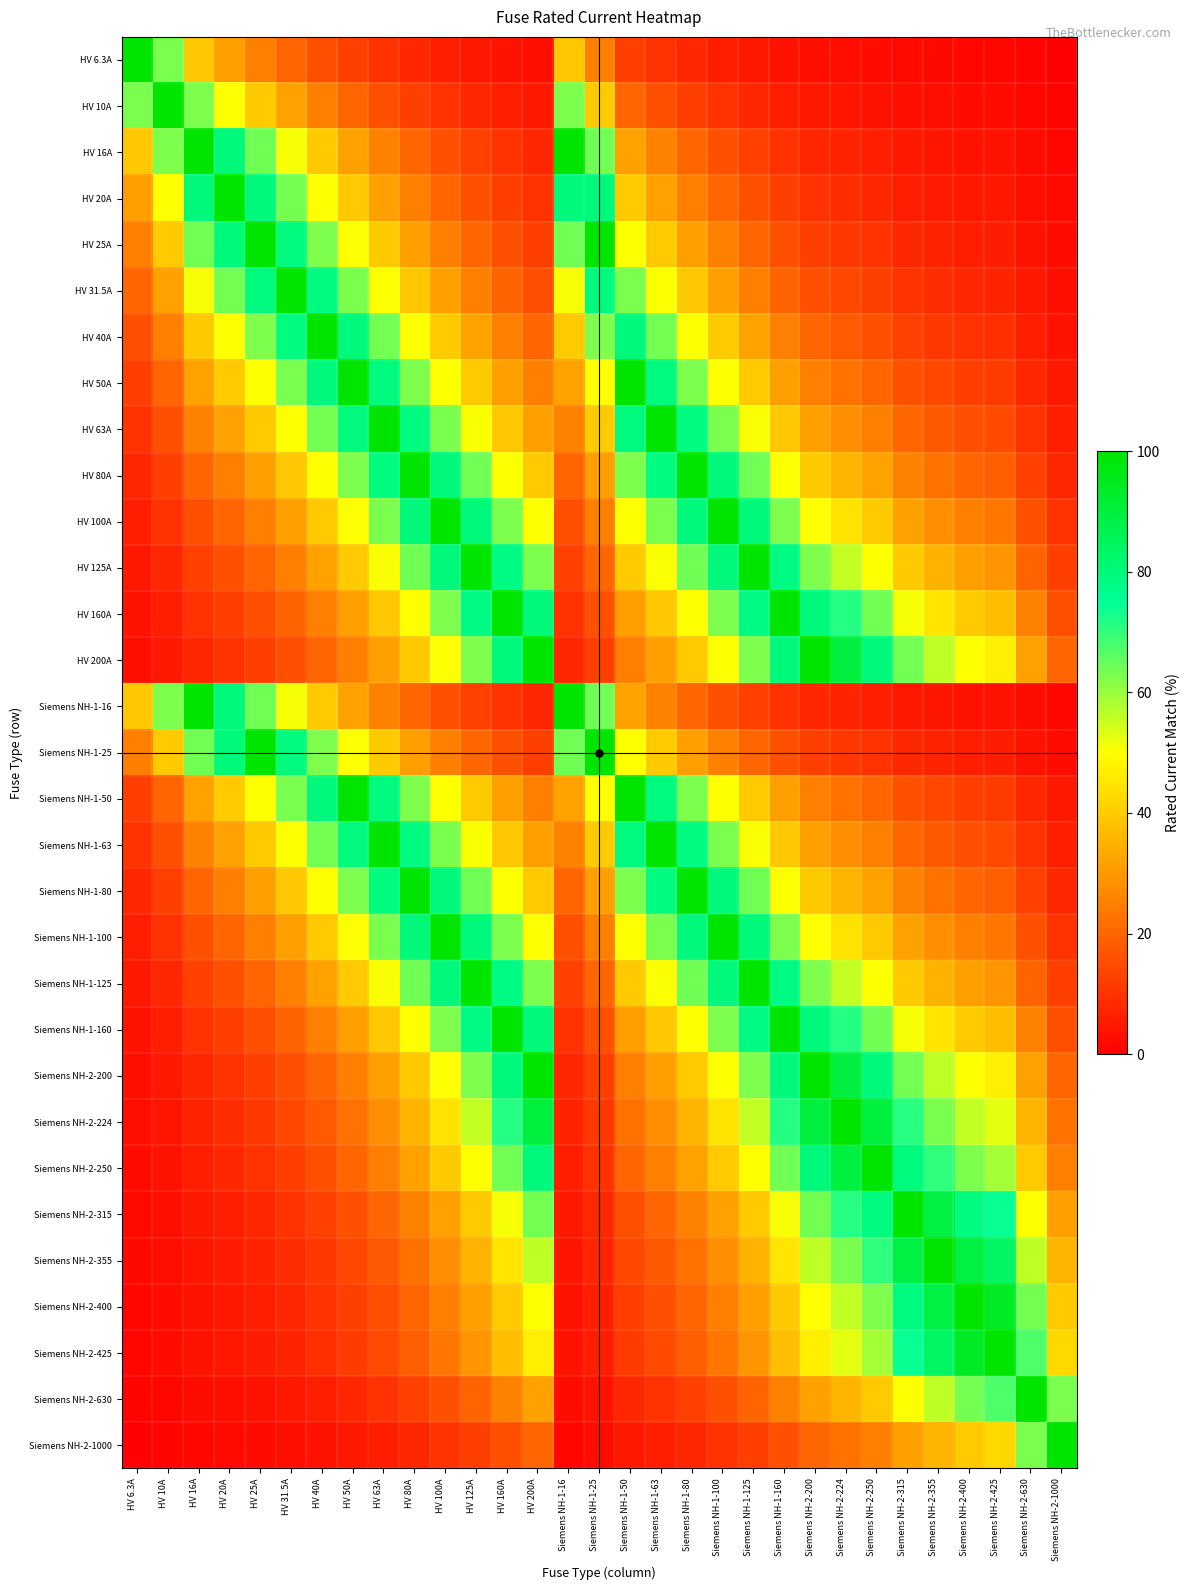

Reading left to right, list all the values displayed in this chart.

HV 6.3A: HV 6.3A=100.0	HV 10A=63.0	HV 16A=39.4	HV 20A=31.5	HV 25A=25.2	HV 31.5A=20.0	HV 40A=15.8	HV 50A=12.6	HV 63A=10.0	HV 80A=7.9	HV 100A=6.3	HV 125A=5.0	HV 160A=3.9	HV 200A=3.1	Siemens NH-1-16=39.4	Siemens NH-1-25=25.2	Siemens NH-1-50=12.6	Siemens NH-1-63=10.0	Siemens NH-1-80=7.9	Siemens NH-1-100=6.3	Siemens NH-1-125=5.0	Siemens NH-1-160=3.9	Siemens NH-2-200=3.1	Siemens NH-2-224=2.8	Siemens NH-2-250=2.5	Siemens NH-2-315=2.0	Siemens NH-2-355=1.8	Siemens NH-2-400=1.6	Siemens NH-2-425=1.5	Siemens NH-2-630=1.0	Siemens NH-2-1000=0.6
HV 10A: HV 6.3A=63.0	HV 10A=100.0	HV 16A=62.5	HV 20A=50.0	HV 25A=40.0	HV 31.5A=31.7	HV 40A=25.0	HV 50A=20.0	HV 63A=15.9	HV 80A=12.5	HV 100A=10.0	HV 125A=8.0	HV 160A=6.2	HV 200A=5.0	Siemens NH-1-16=62.5	Siemens NH-1-25=40.0	Siemens NH-1-50=20.0	Siemens NH-1-63=15.9	Siemens NH-1-80=12.5	Siemens NH-1-100=10.0	Siemens NH-1-125=8.0	Siemens NH-1-160=6.2	Siemens NH-2-200=5.0	Siemens NH-2-224=4.5	Siemens NH-2-250=4.0	Siemens NH-2-315=3.2	Siemens NH-2-355=2.8	Siemens NH-2-400=2.5	Siemens NH-2-425=2.4	Siemens NH-2-630=1.6	Siemens NH-2-1000=1.0
HV 16A: HV 6.3A=39.4	HV 10A=62.5	HV 16A=100.0	HV 20A=80.0	HV 25A=64.0	HV 31.5A=50.8	HV 40A=40.0	HV 50A=32.0	HV 63A=25.4	HV 80A=20.0	HV 100A=16.0	HV 125A=12.8	HV 160A=10.0	HV 200A=8.0	Siemens NH-1-16=100.0	Siemens NH-1-25=64.0	Siemens NH-1-50=32.0	Siemens NH-1-63=25.4	Siemens NH-1-80=20.0	Siemens NH-1-100=16.0	Siemens NH-1-125=12.8	Siemens NH-1-160=10.0	Siemens NH-2-200=8.0	Siemens NH-2-224=7.1	Siemens NH-2-250=6.4	Siemens NH-2-315=5.1	Siemens NH-2-355=4.5	Siemens NH-2-400=4.0	Siemens NH-2-425=3.8	Siemens NH-2-630=2.5	Siemens NH-2-1000=1.6
HV 20A: HV 6.3A=31.5	HV 10A=50.0	HV 16A=80.0	HV 20A=100.0	HV 25A=80.0	HV 31.5A=63.5	HV 40A=50.0	HV 50A=40.0	HV 63A=31.7	HV 80A=25.0	HV 100A=20.0	HV 125A=16.0	HV 160A=12.5	HV 200A=10.0	Siemens NH-1-16=80.0	Siemens NH-1-25=80.0	Siemens NH-1-50=40.0	Siemens NH-1-63=31.7	Siemens NH-1-80=25.0	Siemens NH-1-100=20.0	Siemens NH-1-125=16.0	Siemens NH-1-160=12.5	Siemens NH-2-200=10.0	Siemens NH-2-224=8.9	Siemens NH-2-250=8.0	Siemens NH-2-315=6.3	Siemens NH-2-355=5.6	Siemens NH-2-400=5.0	Siemens NH-2-425=4.7	Siemens NH-2-630=3.2	Siemens NH-2-1000=2.0
HV 25A: HV 6.3A=25.2	HV 10A=40.0	HV 16A=64.0	HV 20A=80.0	HV 25A=100.0	HV 31.5A=79.4	HV 40A=62.5	HV 50A=50.0	HV 63A=39.7	HV 80A=31.2	HV 100A=25.0	HV 125A=20.0	HV 160A=15.6	HV 200A=12.5	Siemens NH-1-16=64.0	Siemens NH-1-25=100.0	Siemens NH-1-50=50.0	Siemens NH-1-63=39.7	Siemens NH-1-80=31.2	Siemens NH-1-100=25.0	Siemens NH-1-125=20.0	Siemens NH-1-160=15.6	Siemens NH-2-200=12.5	Siemens NH-2-224=11.2	Siemens NH-2-250=10.0	Siemens NH-2-315=7.9	Siemens NH-2-355=7.0	Siemens NH-2-400=6.2	Siemens NH-2-425=5.9	Siemens NH-2-630=4.0	Siemens NH-2-1000=2.5
HV 31.5A: HV 6.3A=20.0	HV 10A=31.7	HV 16A=50.8	HV 20A=63.5	HV 25A=79.4	HV 31.5A=100.0	HV 40A=78.8	HV 50A=63.0	HV 63A=50.0	HV 80A=39.4	HV 100A=31.5	HV 125A=25.2	HV 160A=19.7	HV 200A=15.8	Siemens NH-1-16=50.8	Siemens NH-1-25=79.4	Siemens NH-1-50=63.0	Siemens NH-1-63=50.0	Siemens NH-1-80=39.4	Siemens NH-1-100=31.5	Siemens NH-1-125=25.2	Siemens NH-1-160=19.7	Siemens NH-2-200=15.8	Siemens NH-2-224=14.1	Siemens NH-2-250=12.6	Siemens NH-2-315=10.0	Siemens NH-2-355=8.9	Siemens NH-2-400=7.9	Siemens NH-2-425=7.4	Siemens NH-2-630=5.0	Siemens NH-2-1000=3.1
HV 40A: HV 6.3A=15.8	HV 10A=25.0	HV 16A=40.0	HV 20A=50.0	HV 25A=62.5	HV 31.5A=78.8	HV 40A=100.0	HV 50A=80.0	HV 63A=63.5	HV 80A=50.0	HV 100A=40.0	HV 125A=32.0	HV 160A=25.0	HV 200A=20.0	Siemens NH-1-16=40.0	Siemens NH-1-25=62.5	Siemens NH-1-50=80.0	Siemens NH-1-63=63.5	Siemens NH-1-80=50.0	Siemens NH-1-100=40.0	Siemens NH-1-125=32.0	Siemens NH-1-160=25.0	Siemens NH-2-200=20.0	Siemens NH-2-224=17.9	Siemens NH-2-250=16.0	Siemens NH-2-315=12.7	Siemens NH-2-355=11.3	Siemens NH-2-400=10.0	Siemens NH-2-425=9.4	Siemens NH-2-630=6.3	Siemens NH-2-1000=4.0
HV 50A: HV 6.3A=12.6	HV 10A=20.0	HV 16A=32.0	HV 20A=40.0	HV 25A=50.0	HV 31.5A=63.0	HV 40A=80.0	HV 50A=100.0	HV 63A=79.4	HV 80A=62.5	HV 100A=50.0	HV 125A=40.0	HV 160A=31.2	HV 200A=25.0	Siemens NH-1-16=32.0	Siemens NH-1-25=50.0	Siemens NH-1-50=100.0	Siemens NH-1-63=79.4	Siemens NH-1-80=62.5	Siemens NH-1-100=50.0	Siemens NH-1-125=40.0	Siemens NH-1-160=31.2	Siemens NH-2-200=25.0	Siemens NH-2-224=22.3	Siemens NH-2-250=20.0	Siemens NH-2-315=15.9	Siemens NH-2-355=14.1	Siemens NH-2-400=12.5	Siemens NH-2-425=11.8	Siemens NH-2-630=7.9	Siemens NH-2-1000=5.0
HV 63A: HV 6.3A=10.0	HV 10A=15.9	HV 16A=25.4	HV 20A=31.7	HV 25A=39.7	HV 31.5A=50.0	HV 40A=63.5	HV 50A=79.4	HV 63A=100.0	HV 80A=78.8	HV 100A=63.0	HV 125A=50.4	HV 160A=39.4	HV 200A=31.5	Siemens NH-1-16=25.4	Siemens NH-1-25=39.7	Siemens NH-1-50=79.4	Siemens NH-1-63=100.0	Siemens NH-1-80=78.8	Siemens NH-1-100=63.0	Siemens NH-1-125=50.4	Siemens NH-1-160=39.4	Siemens NH-2-200=31.5	Siemens NH-2-224=28.1	Siemens NH-2-250=25.2	Siemens NH-2-315=20.0	Siemens NH-2-355=17.7	Siemens NH-2-400=15.8	Siemens NH-2-425=14.8	Siemens NH-2-630=10.0	Siemens NH-2-1000=6.3
HV 80A: HV 6.3A=7.9	HV 10A=12.5	HV 16A=20.0	HV 20A=25.0	HV 25A=31.2	HV 31.5A=39.4	HV 40A=50.0	HV 50A=62.5	HV 63A=78.8	HV 80A=100.0	HV 100A=80.0	HV 125A=64.0	HV 160A=50.0	HV 200A=40.0	Siemens NH-1-16=20.0	Siemens NH-1-25=31.2	Siemens NH-1-50=62.5	Siemens NH-1-63=78.8	Siemens NH-1-80=100.0	Siemens NH-1-100=80.0	Siemens NH-1-125=64.0	Siemens NH-1-160=50.0	Siemens NH-2-200=40.0	Siemens NH-2-224=35.7	Siemens NH-2-250=32.0	Siemens NH-2-315=25.4	Siemens NH-2-355=22.5	Siemens NH-2-400=20.0	Siemens NH-2-425=18.8	Siemens NH-2-630=12.7	Siemens NH-2-1000=8.0
HV 100A: HV 6.3A=6.3	HV 10A=10.0	HV 16A=16.0	HV 20A=20.0	HV 25A=25.0	HV 31.5A=31.5	HV 40A=40.0	HV 50A=50.0	HV 63A=63.0	HV 80A=80.0	HV 100A=100.0	HV 125A=80.0	HV 160A=62.5	HV 200A=50.0	Siemens NH-1-16=16.0	Siemens NH-1-25=25.0	Siemens NH-1-50=50.0	Siemens NH-1-63=63.0	Siemens NH-1-80=80.0	Siemens NH-1-100=100.0	Siemens NH-1-125=80.0	Siemens NH-1-160=62.5	Siemens NH-2-200=50.0	Siemens NH-2-224=44.6	Siemens NH-2-250=40.0	Siemens NH-2-315=31.7	Siemens NH-2-355=28.2	Siemens NH-2-400=25.0	Siemens NH-2-425=23.5	Siemens NH-2-630=15.9	Siemens NH-2-1000=10.0
HV 125A: HV 6.3A=5.0	HV 10A=8.0	HV 16A=12.8	HV 20A=16.0	HV 25A=20.0	HV 31.5A=25.2	HV 40A=32.0	HV 50A=40.0	HV 63A=50.4	HV 80A=64.0	HV 100A=80.0	HV 125A=100.0	HV 160A=78.1	HV 200A=62.5	Siemens NH-1-16=12.8	Siemens NH-1-25=20.0	Siemens NH-1-50=40.0	Siemens NH-1-63=50.4	Siemens NH-1-80=64.0	Siemens NH-1-100=80.0	Siemens NH-1-125=100.0	Siemens NH-1-160=78.1	Siemens NH-2-200=62.5	Siemens NH-2-224=55.8	Siemens NH-2-250=50.0	Siemens NH-2-315=39.7	Siemens NH-2-355=35.2	Siemens NH-2-400=31.2	Siemens NH-2-425=29.4	Siemens NH-2-630=19.8	Siemens NH-2-1000=12.5
HV 160A: HV 6.3A=3.9	HV 10A=6.2	HV 16A=10.0	HV 20A=12.5	HV 25A=15.6	HV 31.5A=19.7	HV 40A=25.0	HV 50A=31.2	HV 63A=39.4	HV 80A=50.0	HV 100A=62.5	HV 125A=78.1	HV 160A=100.0	HV 200A=80.0	Siemens NH-1-16=10.0	Siemens NH-1-25=15.6	Siemens NH-1-50=31.2	Siemens NH-1-63=39.4	Siemens NH-1-80=50.0	Siemens NH-1-100=62.5	Siemens NH-1-125=78.1	Siemens NH-1-160=100.0	Siemens NH-2-200=80.0	Siemens NH-2-224=71.4	Siemens NH-2-250=64.0	Siemens NH-2-315=50.8	Siemens NH-2-355=45.1	Siemens NH-2-400=40.0	Siemens NH-2-425=37.6	Siemens NH-2-630=25.4	Siemens NH-2-1000=16.0
HV 200A: HV 6.3A=3.1	HV 10A=5.0	HV 16A=8.0	HV 20A=10.0	HV 25A=12.5	HV 31.5A=15.8	HV 40A=20.0	HV 50A=25.0	HV 63A=31.5	HV 80A=40.0	HV 100A=50.0	HV 125A=62.5	HV 160A=80.0	HV 200A=100.0	Siemens NH-1-16=8.0	Siemens NH-1-25=12.5	Siemens NH-1-50=25.0	Siemens NH-1-63=31.5	Siemens NH-1-80=40.0	Siemens NH-1-100=50.0	Siemens NH-1-125=62.5	Siemens NH-1-160=80.0	Siemens NH-2-200=100.0	Siemens NH-2-224=89.3	Siemens NH-2-250=80.0	Siemens NH-2-315=63.5	Siemens NH-2-355=56.3	Siemens NH-2-400=50.0	Siemens NH-2-425=47.1	Siemens NH-2-630=31.7	Siemens NH-2-1000=20.0
Siemens NH-1-16: HV 6.3A=39.4	HV 10A=62.5	HV 16A=100.0	HV 20A=80.0	HV 25A=64.0	HV 31.5A=50.8	HV 40A=40.0	HV 50A=32.0	HV 63A=25.4	HV 80A=20.0	HV 100A=16.0	HV 125A=12.8	HV 160A=10.0	HV 200A=8.0	Siemens NH-1-16=100.0	Siemens NH-1-25=64.0	Siemens NH-1-50=32.0	Siemens NH-1-63=25.4	Siemens NH-1-80=20.0	Siemens NH-1-100=16.0	Siemens NH-1-125=12.8	Siemens NH-1-160=10.0	Siemens NH-2-200=8.0	Siemens NH-2-224=7.1	Siemens NH-2-250=6.4	Siemens NH-2-315=5.1	Siemens NH-2-355=4.5	Siemens NH-2-400=4.0	Siemens NH-2-425=3.8	Siemens NH-2-630=2.5	Siemens NH-2-1000=1.6
Siemens NH-1-25: HV 6.3A=25.2	HV 10A=40.0	HV 16A=64.0	HV 20A=80.0	HV 25A=100.0	HV 31.5A=79.4	HV 40A=62.5	HV 50A=50.0	HV 63A=39.7	HV 80A=31.2	HV 100A=25.0	HV 125A=20.0	HV 160A=15.6	HV 200A=12.5	Siemens NH-1-16=64.0	Siemens NH-1-25=100.0	Siemens NH-1-50=50.0	Siemens NH-1-63=39.7	Siemens NH-1-80=31.2	Siemens NH-1-100=25.0	Siemens NH-1-125=20.0	Siemens NH-1-160=15.6	Siemens NH-2-200=12.5	Siemens NH-2-224=11.2	Siemens NH-2-250=10.0	Siemens NH-2-315=7.9	Siemens NH-2-355=7.0	Siemens NH-2-400=6.2	Siemens NH-2-425=5.9	Siemens NH-2-630=4.0	Siemens NH-2-1000=2.5
Siemens NH-1-50: HV 6.3A=12.6	HV 10A=20.0	HV 16A=32.0	HV 20A=40.0	HV 25A=50.0	HV 31.5A=63.0	HV 40A=80.0	HV 50A=100.0	HV 63A=79.4	HV 80A=62.5	HV 100A=50.0	HV 125A=40.0	HV 160A=31.2	HV 200A=25.0	Siemens NH-1-16=32.0	Siemens NH-1-25=50.0	Siemens NH-1-50=100.0	Siemens NH-1-63=79.4	Siemens NH-1-80=62.5	Siemens NH-1-100=50.0	Siemens NH-1-125=40.0	Siemens NH-1-160=31.2	Siemens NH-2-200=25.0	Siemens NH-2-224=22.3	Siemens NH-2-250=20.0	Siemens NH-2-315=15.9	Siemens NH-2-355=14.1	Siemens NH-2-400=12.5	Siemens NH-2-425=11.8	Siemens NH-2-630=7.9	Siemens NH-2-1000=5.0
Siemens NH-1-63: HV 6.3A=10.0	HV 10A=15.9	HV 16A=25.4	HV 20A=31.7	HV 25A=39.7	HV 31.5A=50.0	HV 40A=63.5	HV 50A=79.4	HV 63A=100.0	HV 80A=78.8	HV 100A=63.0	HV 125A=50.4	HV 160A=39.4	HV 200A=31.5	Siemens NH-1-16=25.4	Siemens NH-1-25=39.7	Siemens NH-1-50=79.4	Siemens NH-1-63=100.0	Siemens NH-1-80=78.8	Siemens NH-1-100=63.0	Siemens NH-1-125=50.4	Siemens NH-1-160=39.4	Siemens NH-2-200=31.5	Siemens NH-2-224=28.1	Siemens NH-2-250=25.2	Siemens NH-2-315=20.0	Siemens NH-2-355=17.7	Siemens NH-2-400=15.8	Siemens NH-2-425=14.8	Siemens NH-2-630=10.0	Siemens NH-2-1000=6.3
Siemens NH-1-80: HV 6.3A=7.9	HV 10A=12.5	HV 16A=20.0	HV 20A=25.0	HV 25A=31.2	HV 31.5A=39.4	HV 40A=50.0	HV 50A=62.5	HV 63A=78.8	HV 80A=100.0	HV 100A=80.0	HV 125A=64.0	HV 160A=50.0	HV 200A=40.0	Siemens NH-1-16=20.0	Siemens NH-1-25=31.2	Siemens NH-1-50=62.5	Siemens NH-1-63=78.8	Siemens NH-1-80=100.0	Siemens NH-1-100=80.0	Siemens NH-1-125=64.0	Siemens NH-1-160=50.0	Siemens NH-2-200=40.0	Siemens NH-2-224=35.7	Siemens NH-2-250=32.0	Siemens NH-2-315=25.4	Siemens NH-2-355=22.5	Siemens NH-2-400=20.0	Siemens NH-2-425=18.8	Siemens NH-2-630=12.7	Siemens NH-2-1000=8.0
Siemens NH-1-100: HV 6.3A=6.3	HV 10A=10.0	HV 16A=16.0	HV 20A=20.0	HV 25A=25.0	HV 31.5A=31.5	HV 40A=40.0	HV 50A=50.0	HV 63A=63.0	HV 80A=80.0	HV 100A=100.0	HV 125A=80.0	HV 160A=62.5	HV 200A=50.0	Siemens NH-1-16=16.0	Siemens NH-1-25=25.0	Siemens NH-1-50=50.0	Siemens NH-1-63=63.0	Siemens NH-1-80=80.0	Siemens NH-1-100=100.0	Siemens NH-1-125=80.0	Siemens NH-1-160=62.5	Siemens NH-2-200=50.0	Siemens NH-2-224=44.6	Siemens NH-2-250=40.0	Siemens NH-2-315=31.7	Siemens NH-2-355=28.2	Siemens NH-2-400=25.0	Siemens NH-2-425=23.5	Siemens NH-2-630=15.9	Siemens NH-2-1000=10.0
Siemens NH-1-125: HV 6.3A=5.0	HV 10A=8.0	HV 16A=12.8	HV 20A=16.0	HV 25A=20.0	HV 31.5A=25.2	HV 40A=32.0	HV 50A=40.0	HV 63A=50.4	HV 80A=64.0	HV 100A=80.0	HV 125A=100.0	HV 160A=78.1	HV 200A=62.5	Siemens NH-1-16=12.8	Siemens NH-1-25=20.0	Siemens NH-1-50=40.0	Siemens NH-1-63=50.4	Siemens NH-1-80=64.0	Siemens NH-1-100=80.0	Siemens NH-1-125=100.0	Siemens NH-1-160=78.1	Siemens NH-2-200=62.5	Siemens NH-2-224=55.8	Siemens NH-2-250=50.0	Siemens NH-2-315=39.7	Siemens NH-2-355=35.2	Siemens NH-2-400=31.2	Siemens NH-2-425=29.4	Siemens NH-2-630=19.8	Siemens NH-2-1000=12.5
Siemens NH-1-160: HV 6.3A=3.9	HV 10A=6.2	HV 16A=10.0	HV 20A=12.5	HV 25A=15.6	HV 31.5A=19.7	HV 40A=25.0	HV 50A=31.2	HV 63A=39.4	HV 80A=50.0	HV 100A=62.5	HV 125A=78.1	HV 160A=100.0	HV 200A=80.0	Siemens NH-1-16=10.0	Siemens NH-1-25=15.6	Siemens NH-1-50=31.2	Siemens NH-1-63=39.4	Siemens NH-1-80=50.0	Siemens NH-1-100=62.5	Siemens NH-1-125=78.1	Siemens NH-1-160=100.0	Siemens NH-2-200=80.0	Siemens NH-2-224=71.4	Siemens NH-2-250=64.0	Siemens NH-2-315=50.8	Siemens NH-2-355=45.1	Siemens NH-2-400=40.0	Siemens NH-2-425=37.6	Siemens NH-2-630=25.4	Siemens NH-2-1000=16.0
Siemens NH-2-200: HV 6.3A=3.1	HV 10A=5.0	HV 16A=8.0	HV 20A=10.0	HV 25A=12.5	HV 31.5A=15.8	HV 40A=20.0	HV 50A=25.0	HV 63A=31.5	HV 80A=40.0	HV 100A=50.0	HV 125A=62.5	HV 160A=80.0	HV 200A=100.0	Siemens NH-1-16=8.0	Siemens NH-1-25=12.5	Siemens NH-1-50=25.0	Siemens NH-1-63=31.5	Siemens NH-1-80=40.0	Siemens NH-1-100=50.0	Siemens NH-1-125=62.5	Siemens NH-1-160=80.0	Siemens NH-2-200=100.0	Siemens NH-2-224=89.3	Siemens NH-2-250=80.0	Siemens NH-2-315=63.5	Siemens NH-2-355=56.3	Siemens NH-2-400=50.0	Siemens NH-2-425=47.1	Siemens NH-2-630=31.7	Siemens NH-2-1000=20.0
Siemens NH-2-224: HV 6.3A=2.8	HV 10A=4.5	HV 16A=7.1	HV 20A=8.9	HV 25A=11.2	HV 31.5A=14.1	HV 40A=17.9	HV 50A=22.3	HV 63A=28.1	HV 80A=35.7	HV 100A=44.6	HV 125A=55.8	HV 160A=71.4	HV 200A=89.3	Siemens NH-1-16=7.1	Siemens NH-1-25=11.2	Siemens NH-1-50=22.3	Siemens NH-1-63=28.1	Siemens NH-1-80=35.7	Siemens NH-1-100=44.6	Siemens NH-1-125=55.8	Siemens NH-1-160=71.4	Siemens NH-2-200=89.3	Siemens NH-2-224=100.0	Siemens NH-2-250=89.6	Siemens NH-2-315=71.1	Siemens NH-2-355=63.1	Siemens NH-2-400=56.0	Siemens NH-2-425=52.7	Siemens NH-2-630=35.6	Siemens NH-2-1000=22.4
Siemens NH-2-250: HV 6.3A=2.5	HV 10A=4.0	HV 16A=6.4	HV 20A=8.0	HV 25A=10.0	HV 31.5A=12.6	HV 40A=16.0	HV 50A=20.0	HV 63A=25.2	HV 80A=32.0	HV 100A=40.0	HV 125A=50.0	HV 160A=64.0	HV 200A=80.0	Siemens NH-1-16=6.4	Siemens NH-1-25=10.0	Siemens NH-1-50=20.0	Siemens NH-1-63=25.2	Siemens NH-1-80=32.0	Siemens NH-1-100=40.0	Siemens NH-1-125=50.0	Siemens NH-1-160=64.0	Siemens NH-2-200=80.0	Siemens NH-2-224=89.6	Siemens NH-2-250=100.0	Siemens NH-2-315=79.4	Siemens NH-2-355=70.4	Siemens NH-2-400=62.5	Siemens NH-2-425=58.8	Siemens NH-2-630=39.7	Siemens NH-2-1000=25.0
Siemens NH-2-315: HV 6.3A=2.0	HV 10A=3.2	HV 16A=5.1	HV 20A=6.3	HV 25A=7.9	HV 31.5A=10.0	HV 40A=12.7	HV 50A=15.9	HV 63A=20.0	HV 80A=25.4	HV 100A=31.7	HV 125A=39.7	HV 160A=50.8	HV 200A=63.5	Siemens NH-1-16=5.1	Siemens NH-1-25=7.9	Siemens NH-1-50=15.9	Siemens NH-1-63=20.0	Siemens NH-1-80=25.4	Siemens NH-1-100=31.7	Siemens NH-1-125=39.7	Siemens NH-1-160=50.8	Siemens NH-2-200=63.5	Siemens NH-2-224=71.1	Siemens NH-2-250=79.4	Siemens NH-2-315=100.0	Siemens NH-2-355=88.7	Siemens NH-2-400=78.8	Siemens NH-2-425=74.1	Siemens NH-2-630=50.0	Siemens NH-2-1000=31.5
Siemens NH-2-355: HV 6.3A=1.8	HV 10A=2.8	HV 16A=4.5	HV 20A=5.6	HV 25A=7.0	HV 31.5A=8.9	HV 40A=11.3	HV 50A=14.1	HV 63A=17.7	HV 80A=22.5	HV 100A=28.2	HV 125A=35.2	HV 160A=45.1	HV 200A=56.3	Siemens NH-1-16=4.5	Siemens NH-1-25=7.0	Siemens NH-1-50=14.1	Siemens NH-1-63=17.7	Siemens NH-1-80=22.5	Siemens NH-1-100=28.2	Siemens NH-1-125=35.2	Siemens NH-1-160=45.1	Siemens NH-2-200=56.3	Siemens NH-2-224=63.1	Siemens NH-2-250=70.4	Siemens NH-2-315=88.7	Siemens NH-2-355=100.0	Siemens NH-2-400=88.8	Siemens NH-2-425=83.5	Siemens NH-2-630=56.3	Siemens NH-2-1000=35.5
Siemens NH-2-400: HV 6.3A=1.6	HV 10A=2.5	HV 16A=4.0	HV 20A=5.0	HV 25A=6.2	HV 31.5A=7.9	HV 40A=10.0	HV 50A=12.5	HV 63A=15.8	HV 80A=20.0	HV 100A=25.0	HV 125A=31.2	HV 160A=40.0	HV 200A=50.0	Siemens NH-1-16=4.0	Siemens NH-1-25=6.2	Siemens NH-1-50=12.5	Siemens NH-1-63=15.8	Siemens NH-1-80=20.0	Siemens NH-1-100=25.0	Siemens NH-1-125=31.2	Siemens NH-1-160=40.0	Siemens NH-2-200=50.0	Siemens NH-2-224=56.0	Siemens NH-2-250=62.5	Siemens NH-2-315=78.8	Siemens NH-2-355=88.8	Siemens NH-2-400=100.0	Siemens NH-2-425=94.1	Siemens NH-2-630=63.5	Siemens NH-2-1000=40.0
Siemens NH-2-425: HV 6.3A=1.5	HV 10A=2.4	HV 16A=3.8	HV 20A=4.7	HV 25A=5.9	HV 31.5A=7.4	HV 40A=9.4	HV 50A=11.8	HV 63A=14.8	HV 80A=18.8	HV 100A=23.5	HV 125A=29.4	HV 160A=37.6	HV 200A=47.1	Siemens NH-1-16=3.8	Siemens NH-1-25=5.9	Siemens NH-1-50=11.8	Siemens NH-1-63=14.8	Siemens NH-1-80=18.8	Siemens NH-1-100=23.5	Siemens NH-1-125=29.4	Siemens NH-1-160=37.6	Siemens NH-2-200=47.1	Siemens NH-2-224=52.7	Siemens NH-2-250=58.8	Siemens NH-2-315=74.1	Siemens NH-2-355=83.5	Siemens NH-2-400=94.1	Siemens NH-2-425=100.0	Siemens NH-2-630=67.5	Siemens NH-2-1000=42.5
Siemens NH-2-630: HV 6.3A=1.0	HV 10A=1.6	HV 16A=2.5	HV 20A=3.2	HV 25A=4.0	HV 31.5A=5.0	HV 40A=6.3	HV 50A=7.9	HV 63A=10.0	HV 80A=12.7	HV 100A=15.9	HV 125A=19.8	HV 160A=25.4	HV 200A=31.7	Siemens NH-1-16=2.5	Siemens NH-1-25=4.0	Siemens NH-1-50=7.9	Siemens NH-1-63=10.0	Siemens NH-1-80=12.7	Siemens NH-1-100=15.9	Siemens NH-1-125=19.8	Siemens NH-1-160=25.4	Siemens NH-2-200=31.7	Siemens NH-2-224=35.6	Siemens NH-2-250=39.7	Siemens NH-2-315=50.0	Siemens NH-2-355=56.3	Siemens NH-2-400=63.5	Siemens NH-2-425=67.5	Siemens NH-2-630=100.0	Siemens NH-2-1000=63.0
Siemens NH-2-1000: HV 6.3A=0.6	HV 10A=1.0	HV 16A=1.6	HV 20A=2.0	HV 25A=2.5	HV 31.5A=3.1	HV 40A=4.0	HV 50A=5.0	HV 63A=6.3	HV 80A=8.0	HV 100A=10.0	HV 125A=12.5	HV 160A=16.0	HV 200A=20.0	Siemens NH-1-16=1.6	Siemens NH-1-25=2.5	Siemens NH-1-50=5.0	Siemens NH-1-63=6.3	Siemens NH-1-80=8.0	Siemens NH-1-100=10.0	Siemens NH-1-125=12.5	Siemens NH-1-160=16.0	Siemens NH-2-200=20.0	Siemens NH-2-224=22.4	Siemens NH-2-250=25.0	Siemens NH-2-315=31.5	Siemens NH-2-355=35.5	Siemens NH-2-400=40.0	Siemens NH-2-425=42.5	Siemens NH-2-630=63.0	Siemens NH-2-1000=100.0